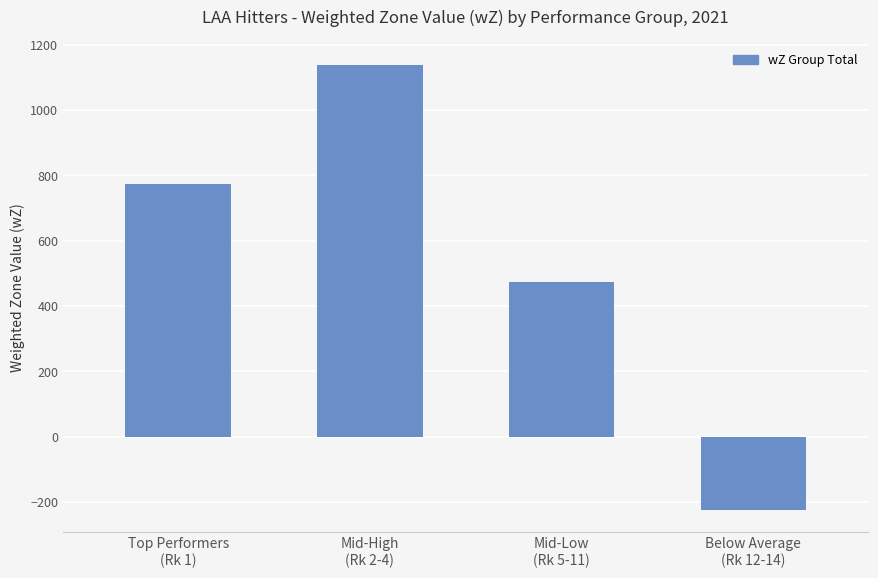

Rank the categories by value from highest to lowest.

Mid-High
(Rk 2-4), Top Performers
(Rk 1), Mid-Low
(Rk 5-11), Below Average
(Rk 12-14)